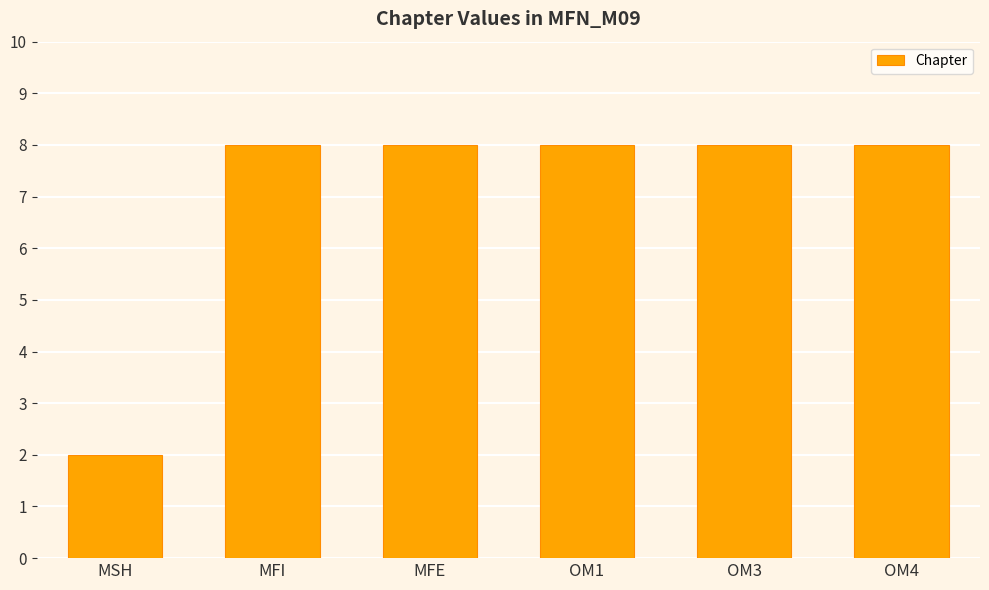

What is the label of the 5th bar from the left?

OM3